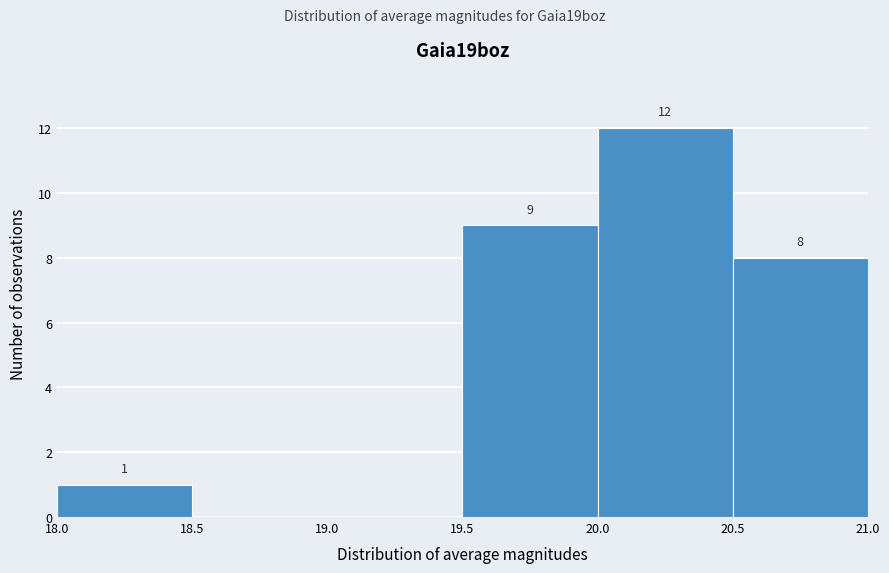

Which range on the x-axis has the tallest bar?

20.0 to 20.5